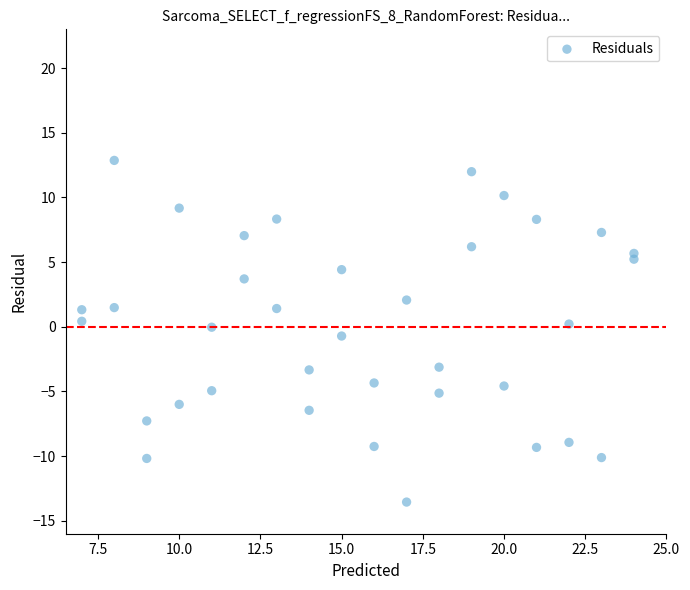

What is the range of Y values (max minus min)?

26.4